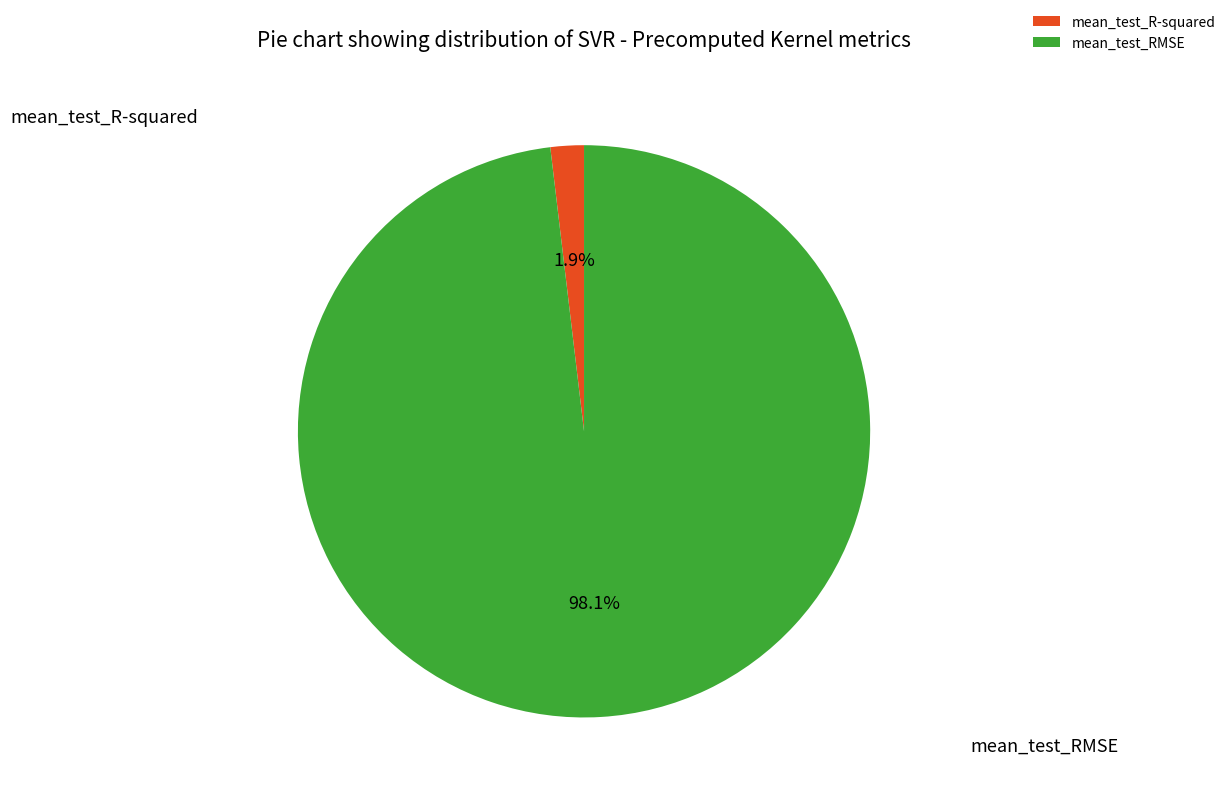

Does mean_test_RMSE represent more than half of the total?

Yes